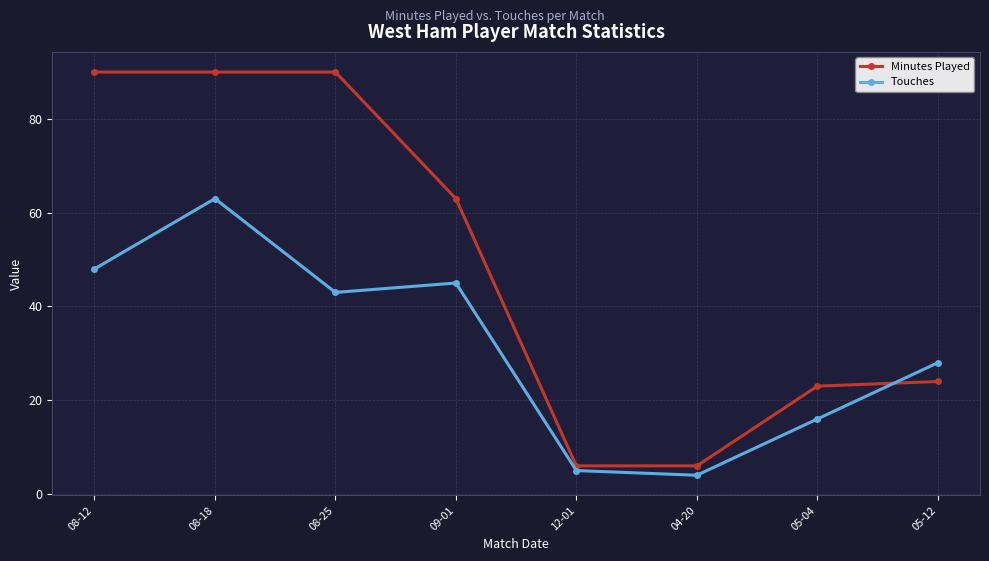

The value of Touches at 12-01 is 5. True or false?

True